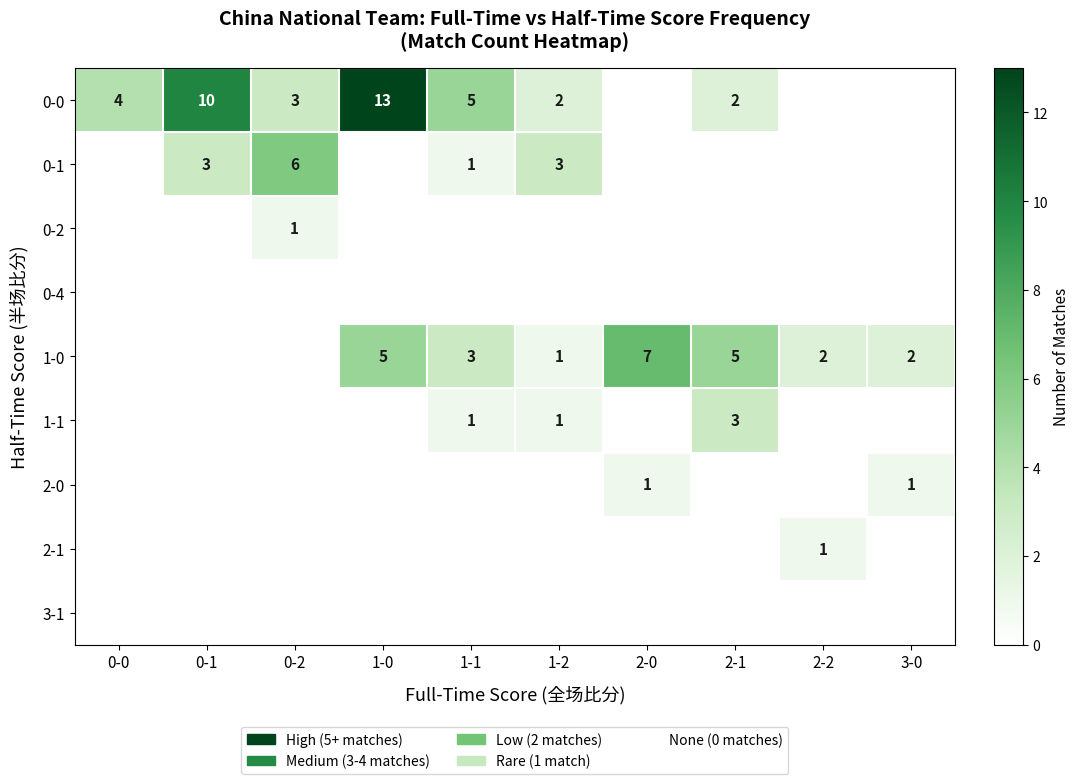

True or false: 1-0 has a value of 5 at 2-1.

True